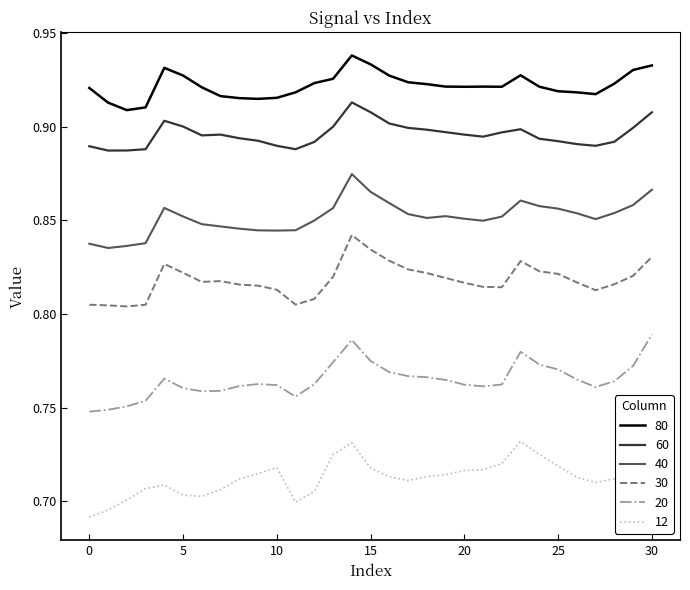

Which category has the highest value in the 12 series?

30